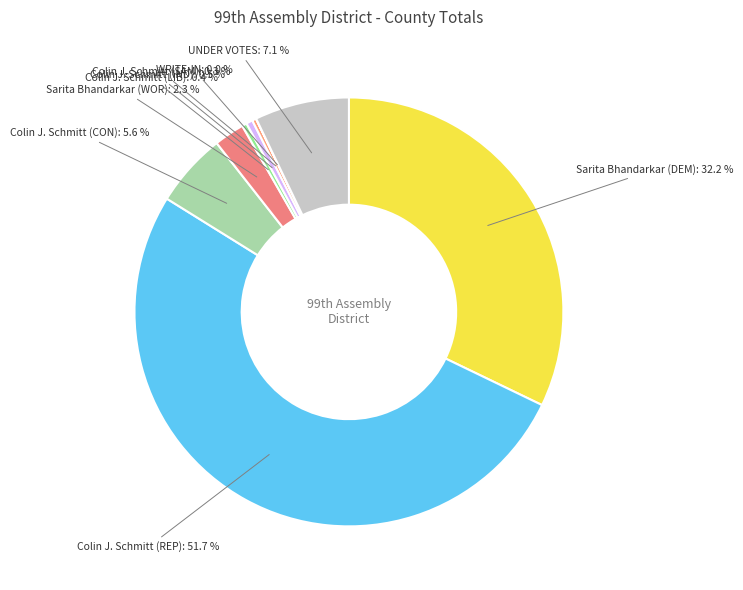

Which category has the biggest portion of the pie?

Colin J. Schmitt (REP)